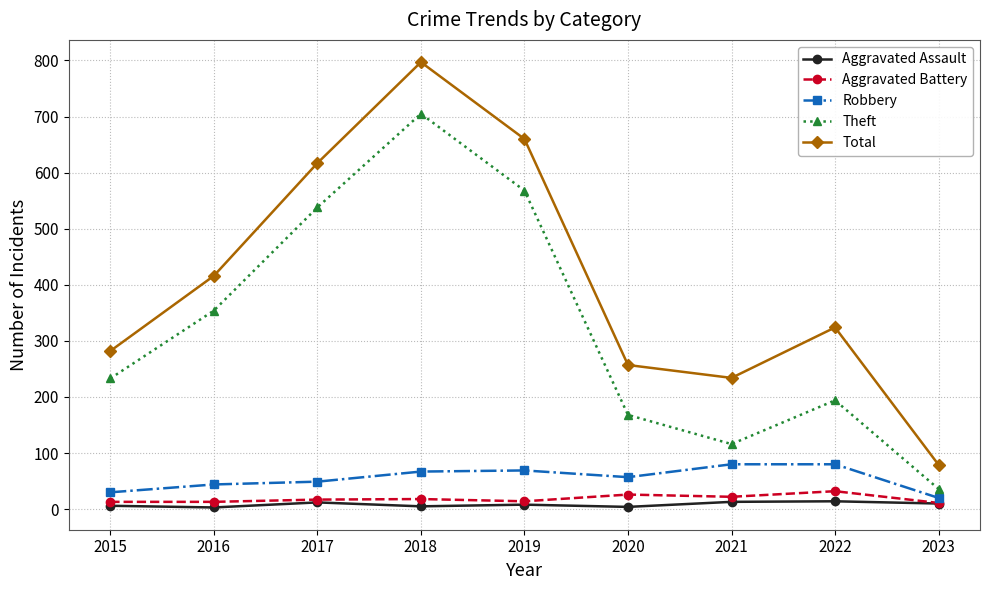

What is the sum of the Robbery values at 2017 and 2016?

93